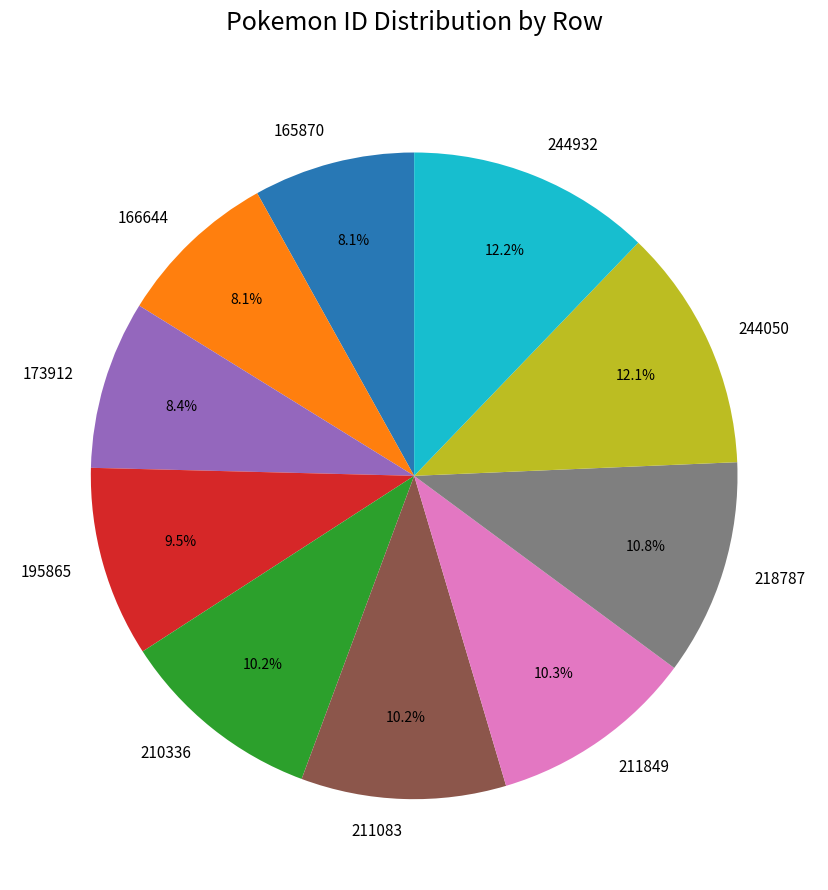

Is it true that 218787 is 24% of the pie?

False